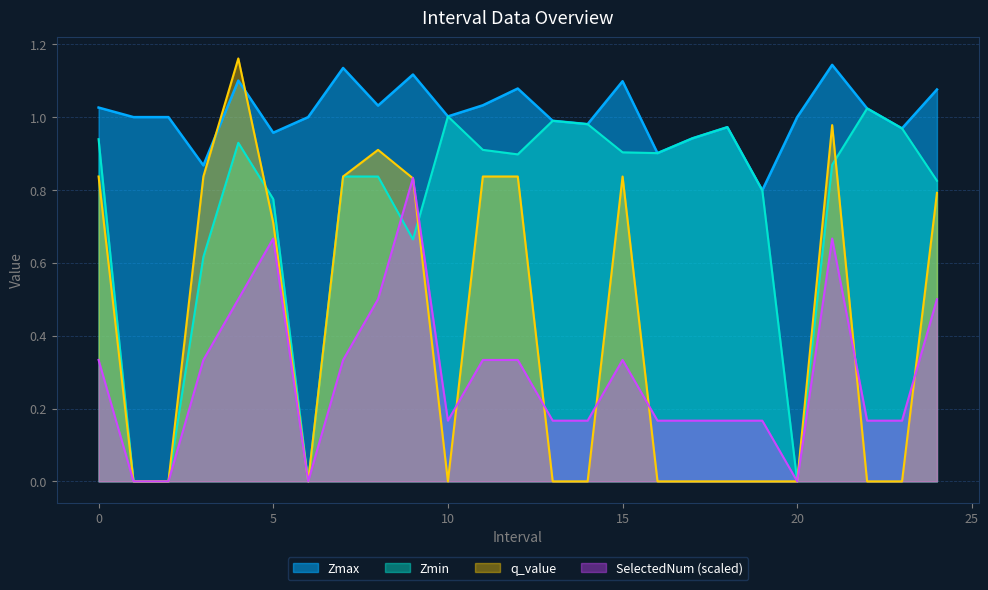

Reading left to right, transcribe all the data shown in this chart.

Zmax: 0=1.0	1=1.0	2=1.0	3=0.9	4=1.1	5=1.0	6=1.0	7=1.1	8=1.0	9=1.1	10=1.0	11=1.0	12=1.1	13=1.0	14=1.0	15=1.1	16=0.9	17=0.9	18=1.0	19=0.8	20=1.0	21=1.1	22=1.0	23=1.0	24=1.1
Zmin: 0=0.9	1=0.0	2=0.0	3=0.6	4=0.9	5=0.8	6=0.0	7=0.8	8=0.8	9=0.7	10=1.0	11=0.9	12=0.9	13=1.0	14=1.0	15=0.9	16=0.9	17=0.9	18=1.0	19=0.8	20=0.0	21=0.9	22=1.0	23=1.0	24=0.8
q_value: 0=0.8	1=0.0	2=0.0	3=0.8	4=1.2	5=0.7	6=0.0	7=0.8	8=0.9	9=0.8	10=-0.0	11=0.8	12=0.8	13=-0.0	14=-0.0	15=0.8	16=-0.0	17=-0.0	18=-0.0	19=-0.0	20=0.0	21=1.0	22=-0.0	23=-0.0	24=0.8
SelectedNum: 0=0.3	1=0.0	2=0.0	3=0.3	4=0.5	5=0.7	6=0.0	7=0.3	8=0.5	9=0.8	10=0.2	11=0.3	12=0.3	13=0.2	14=0.2	15=0.3	16=0.2	17=0.2	18=0.2	19=0.2	20=0.0	21=0.7	22=0.2	23=0.2	24=0.5